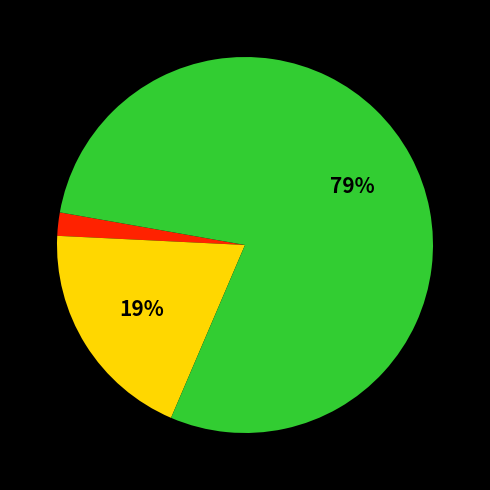

Is there a majority slice in this chart?

Yes